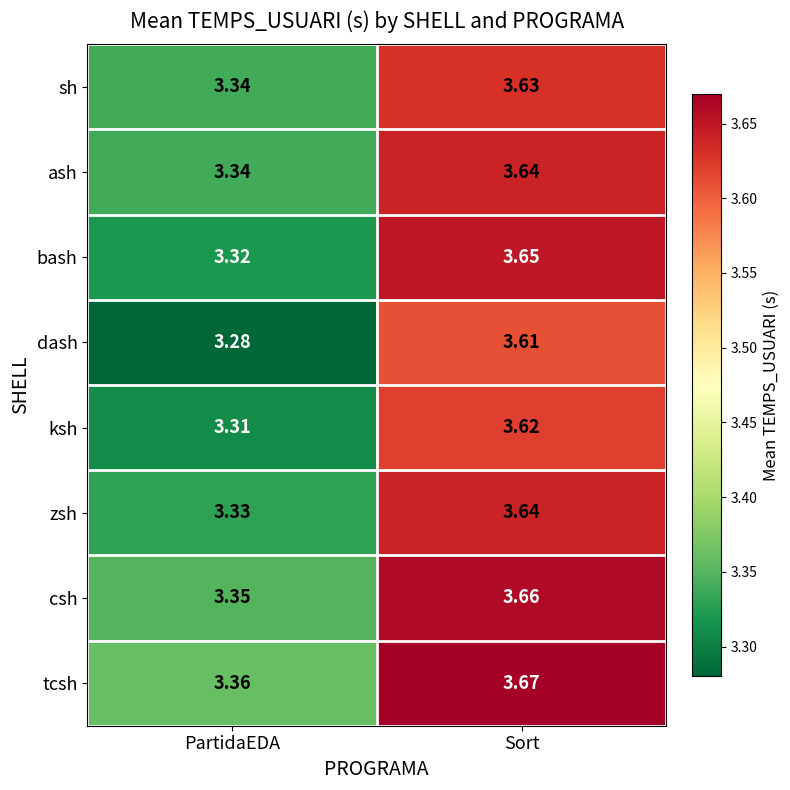

Where is ash nearest to the value 3?

PartidaEDA